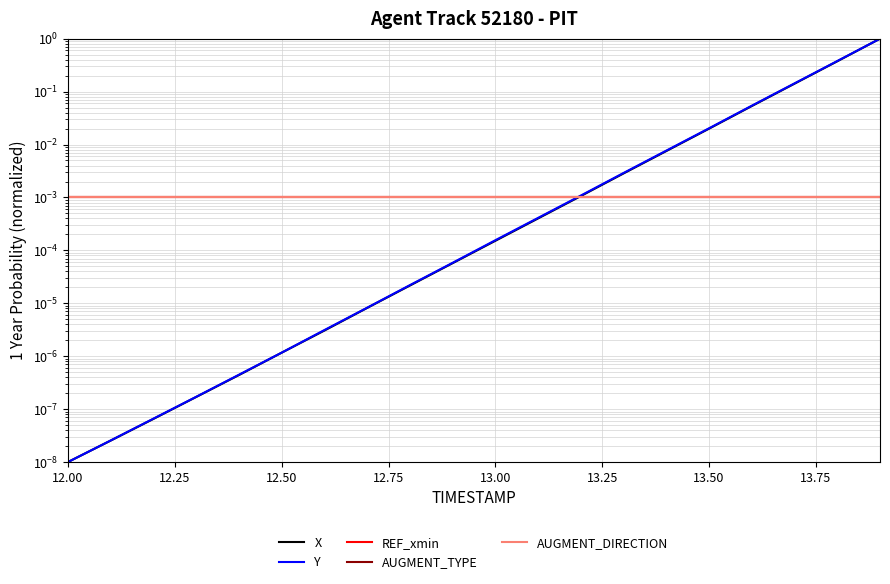

True or false: X and AUGMENT_DIRECTION intersect in this chart.

True